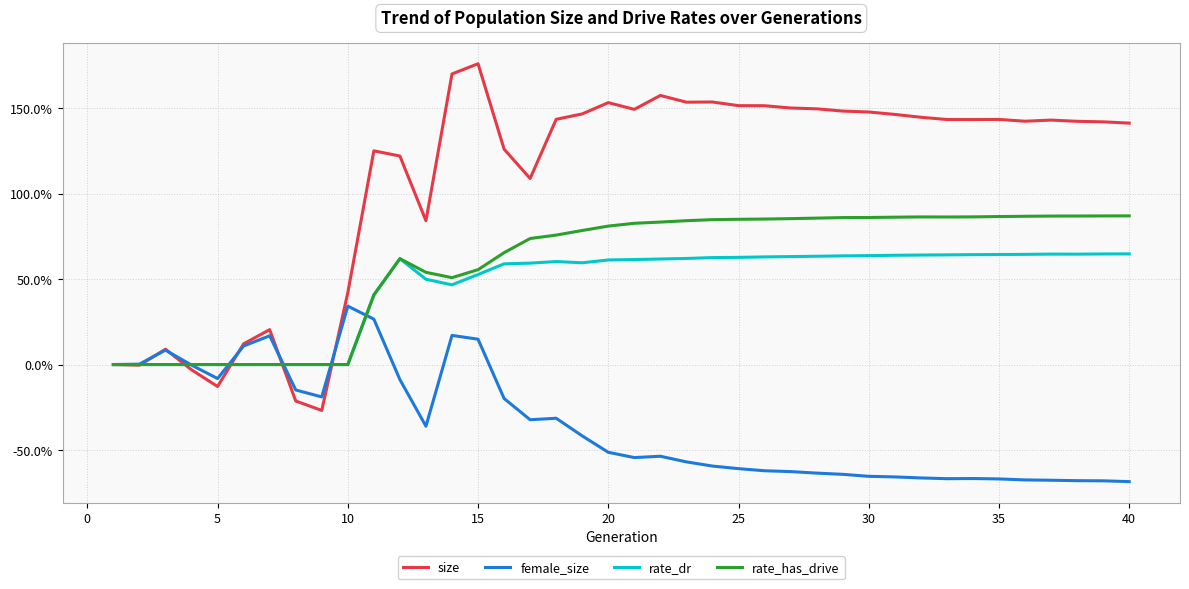

What is the smallest value displayed?

-68.5